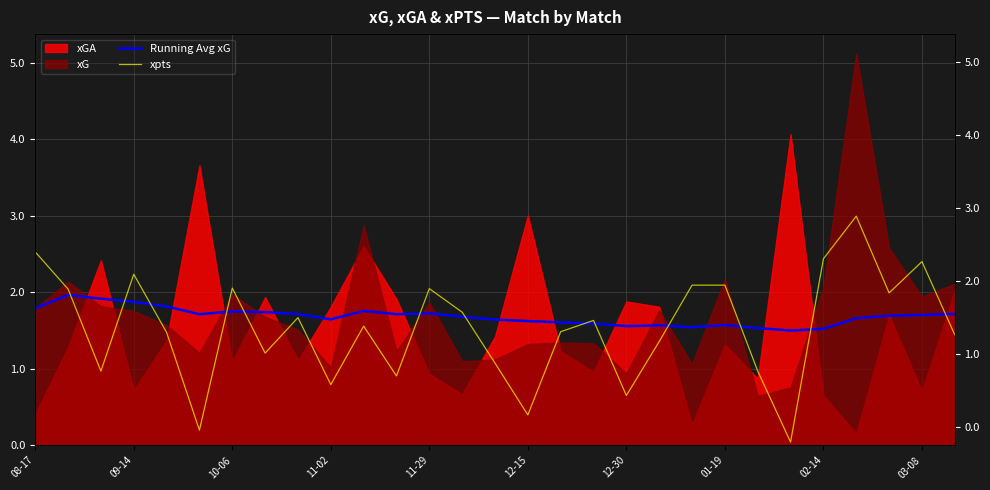

Which category has the highest value across all series?

25